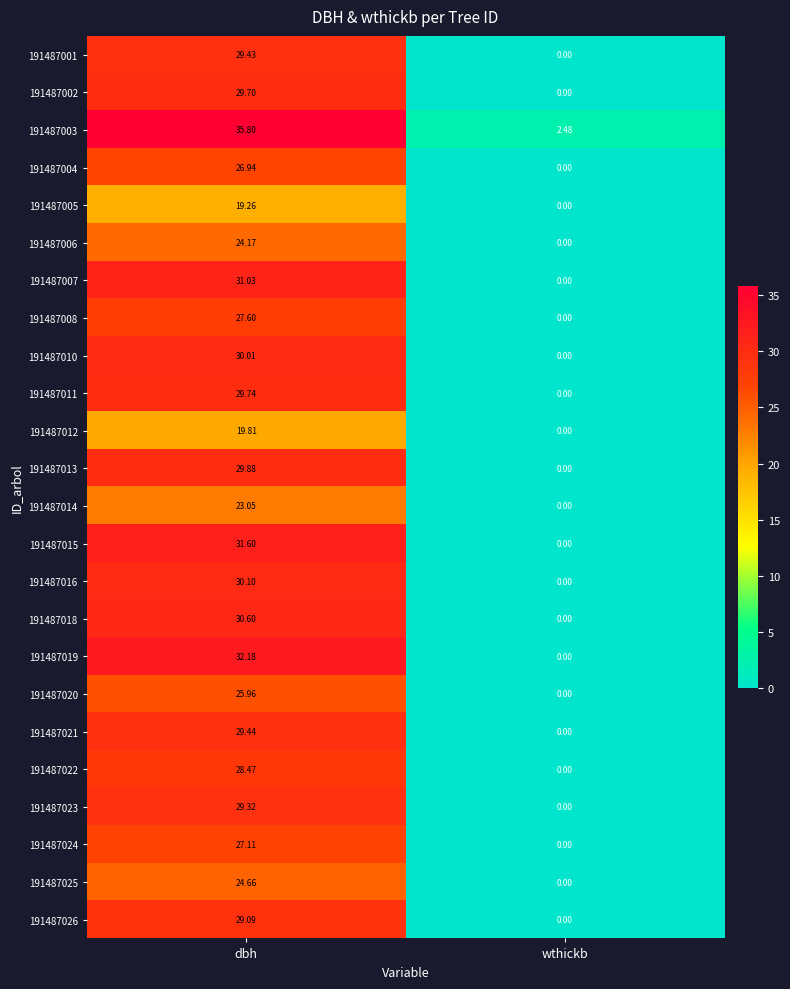

At which category does the chart reach its minimum across all series?

wthickb